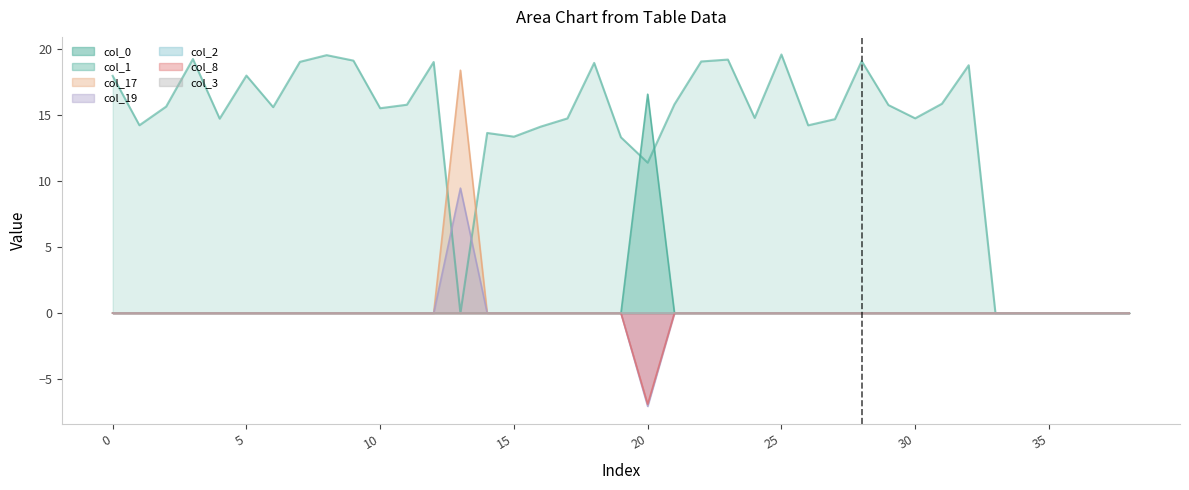

Where is the first local minimum for col_8?

20